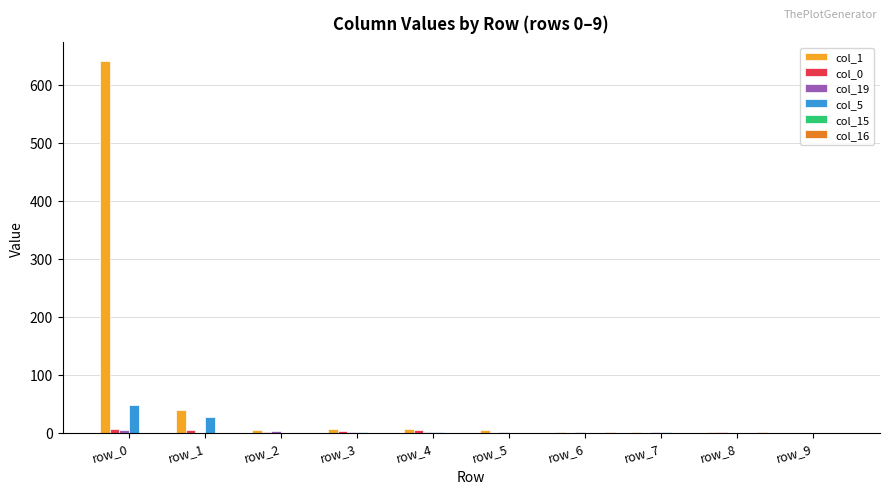

Which category has the highest value across all series?

row_0